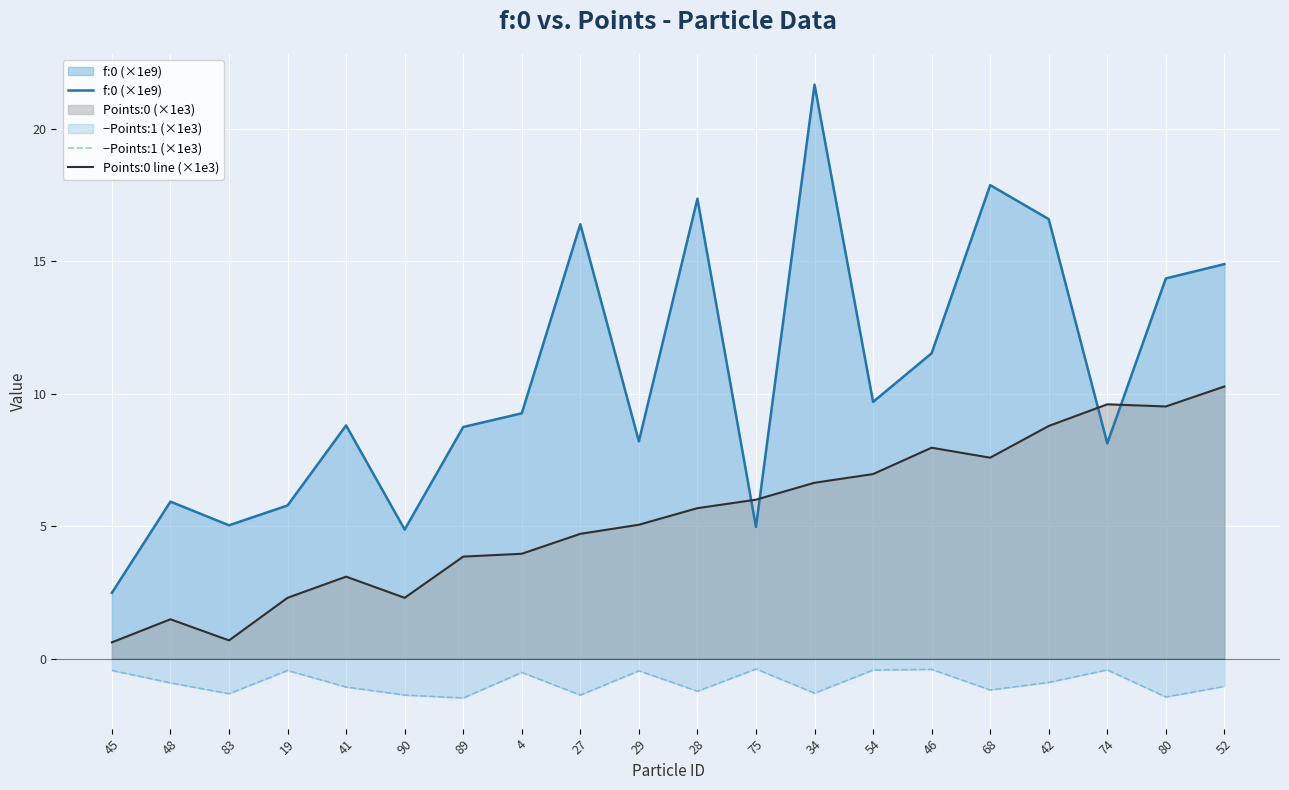

Count the number of categories in the chart.

20